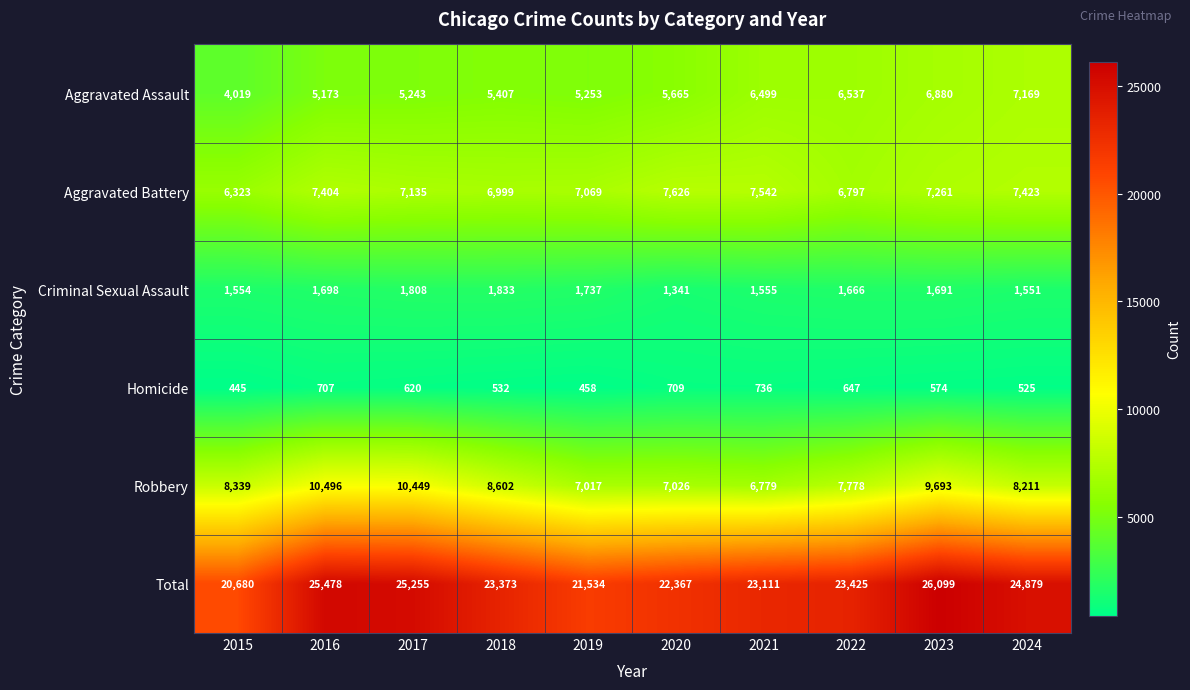

What is the spread (max minus min) of values at 2015?

20235